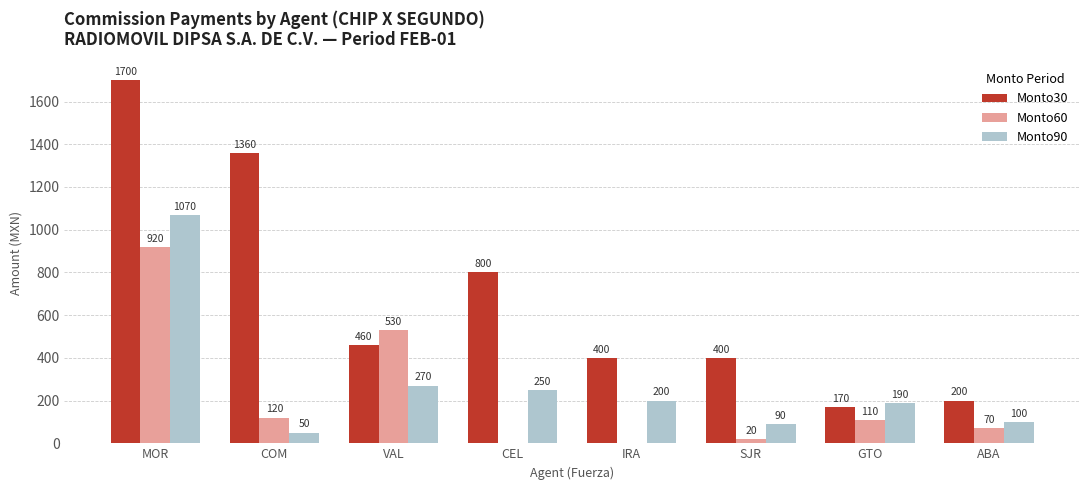

Which category has the highest value in the Monto30 series?

MOR